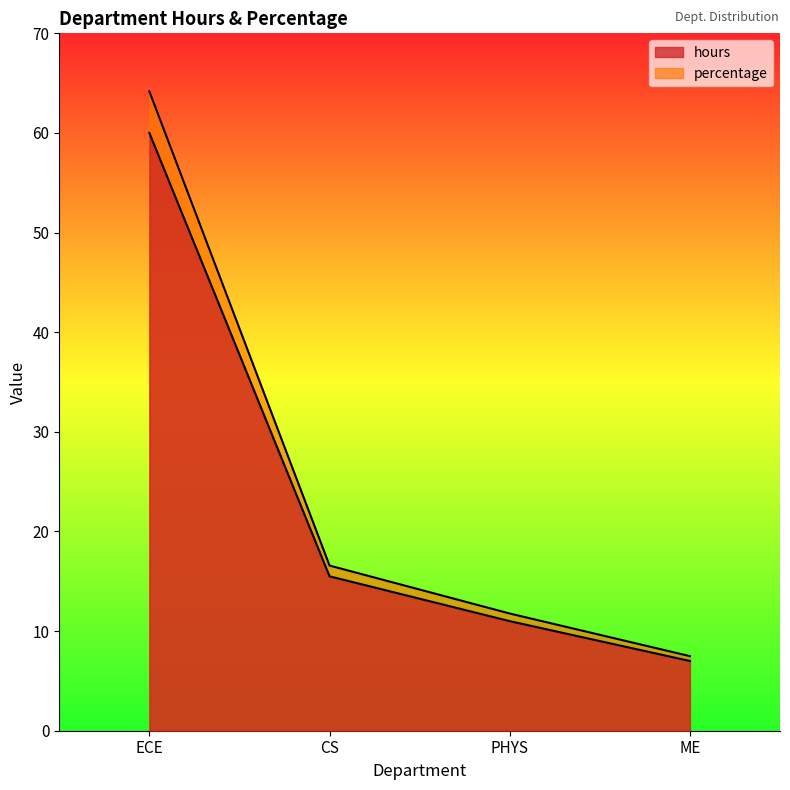

How many data points in hours are above 15?

2